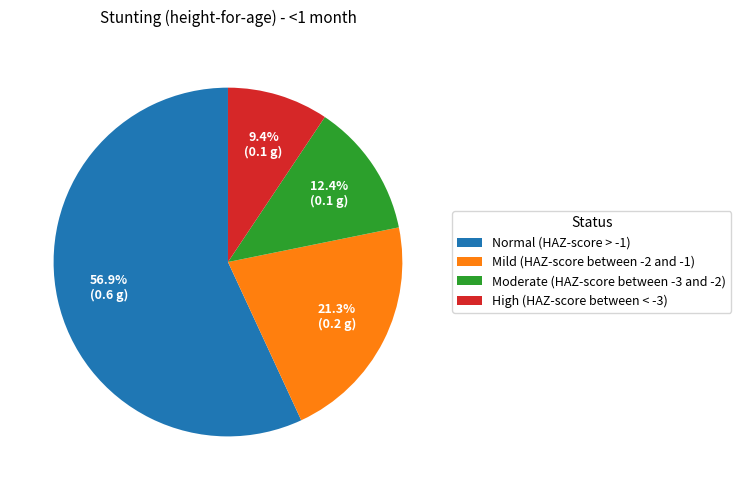

What percentage is the Mild (HAZ-score between -2 and -1) slice, to the nearest percent?

21%